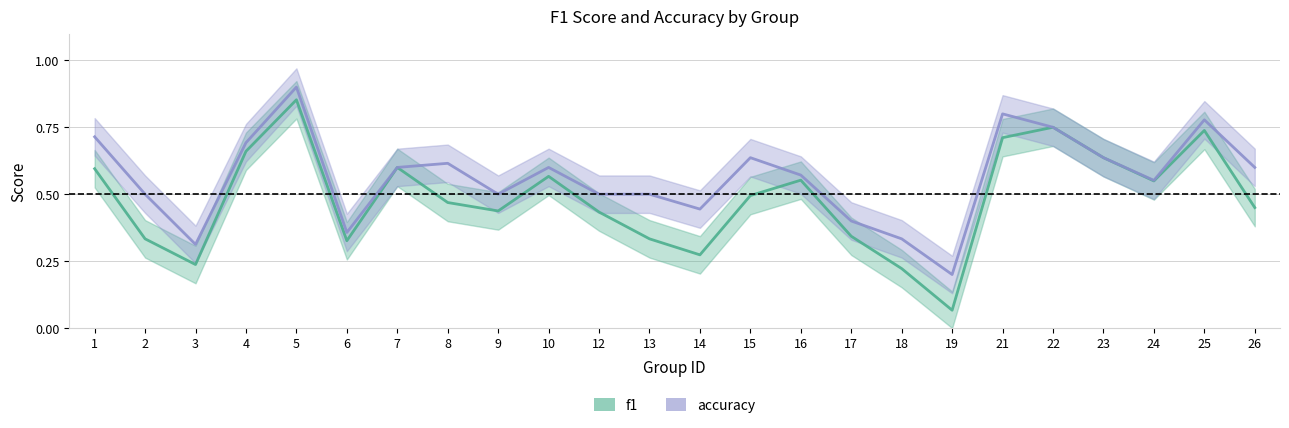

In f1, how many points are higher than both neighbors (excluding endpoints)?

6